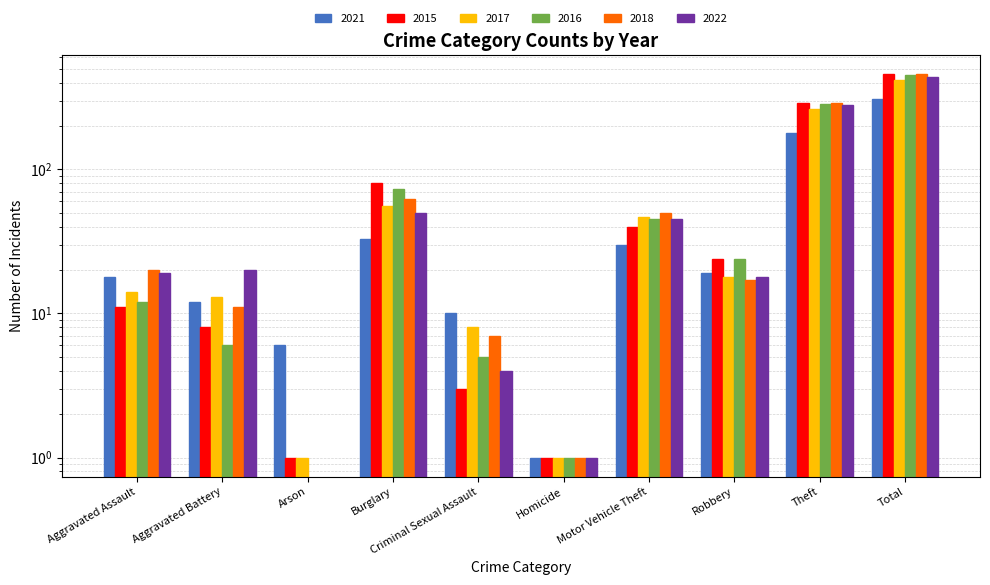

What is the label of the 6th bar from the right?

Criminal Sexual Assault